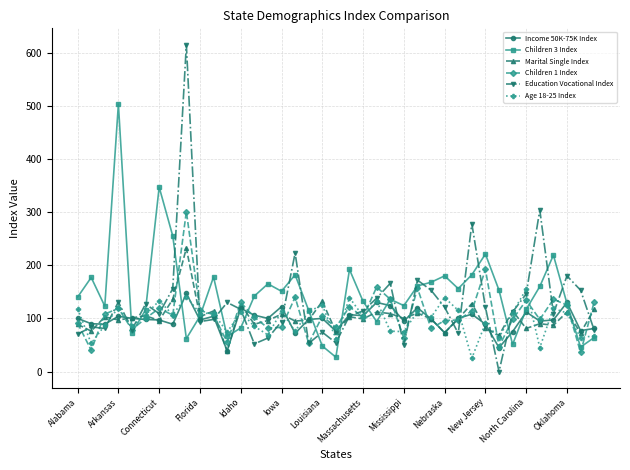

In Children 1 Index, how many points are lower than both neighbors (excluding endpoints)?

13